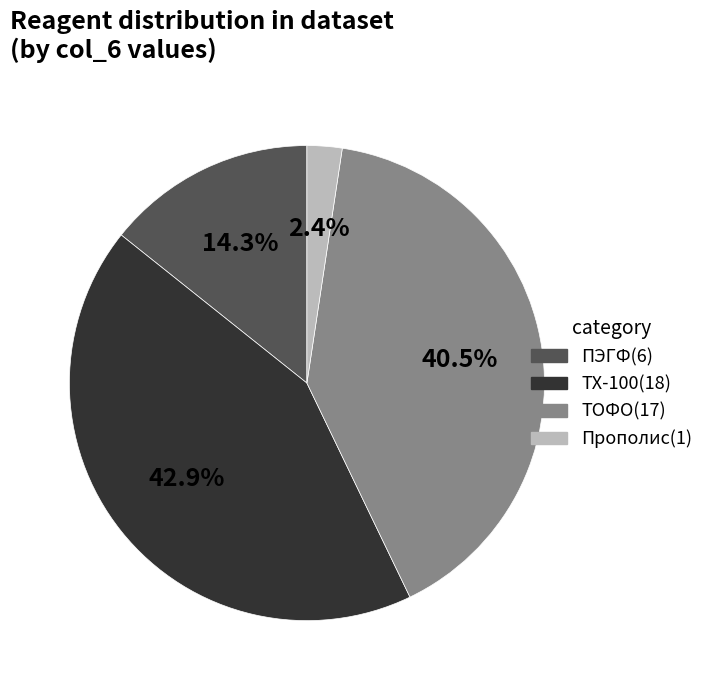

Is there a majority slice in this chart?

No